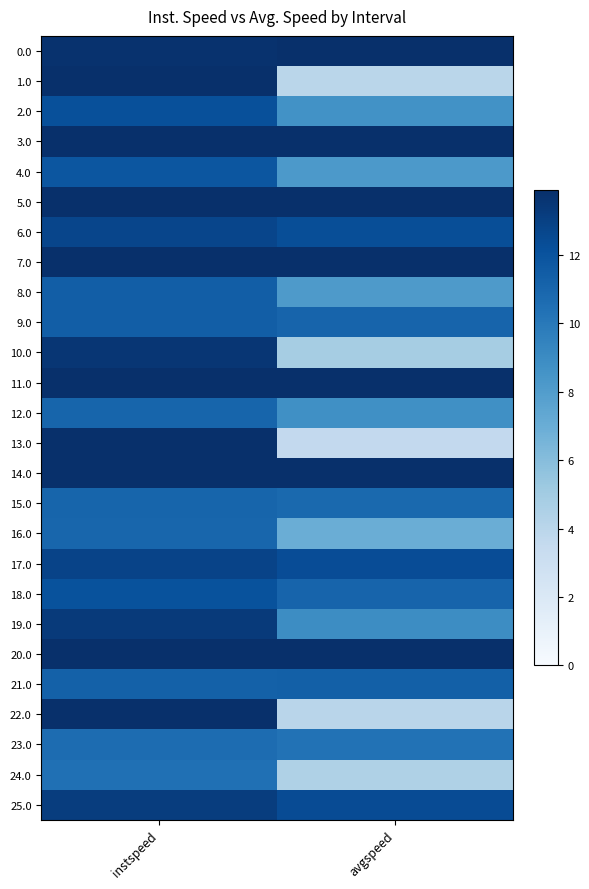

At which category is the sum across all series the highest?

instspeed